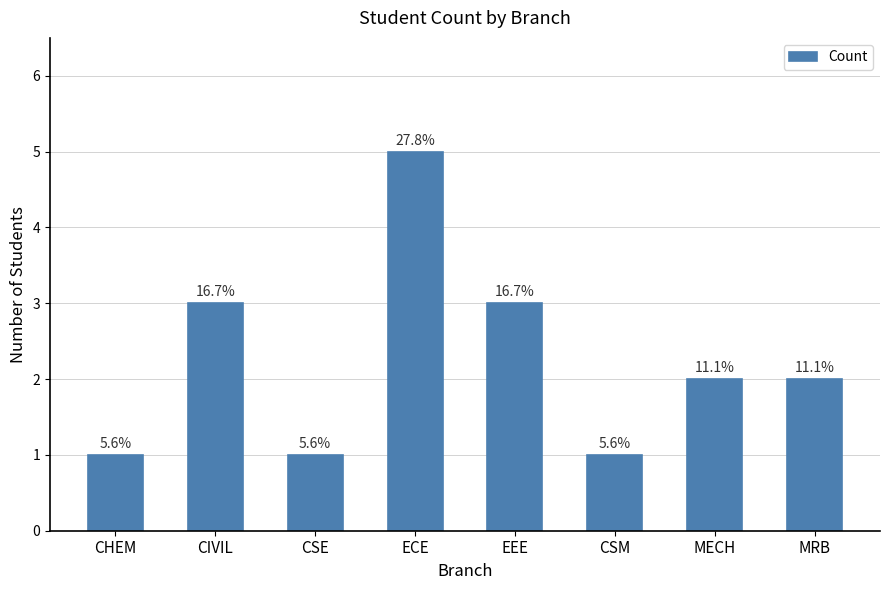

Are the bars horizontal?

No